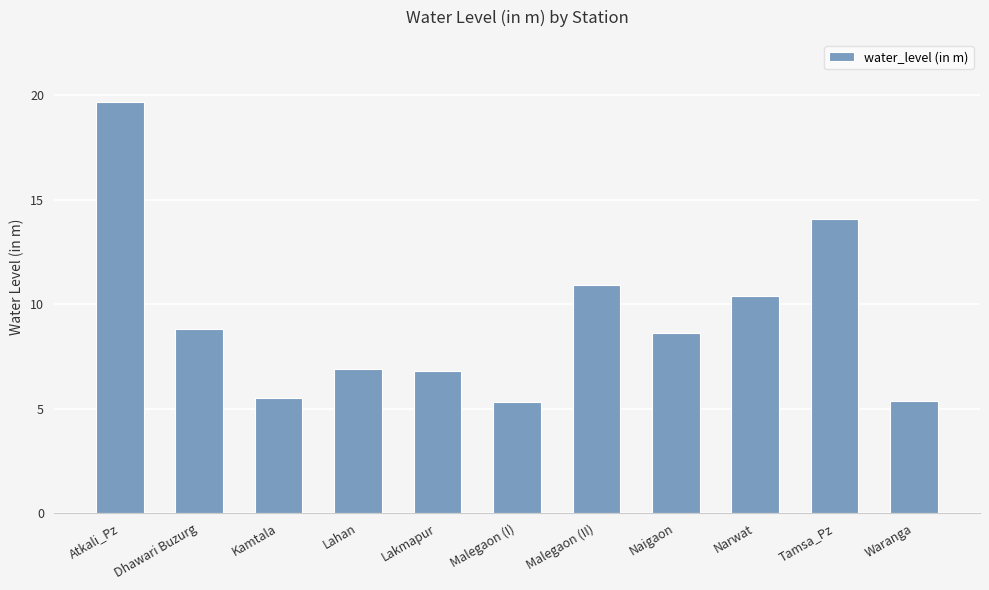

At which label does the data first exceed 8?

Atkali_Pz